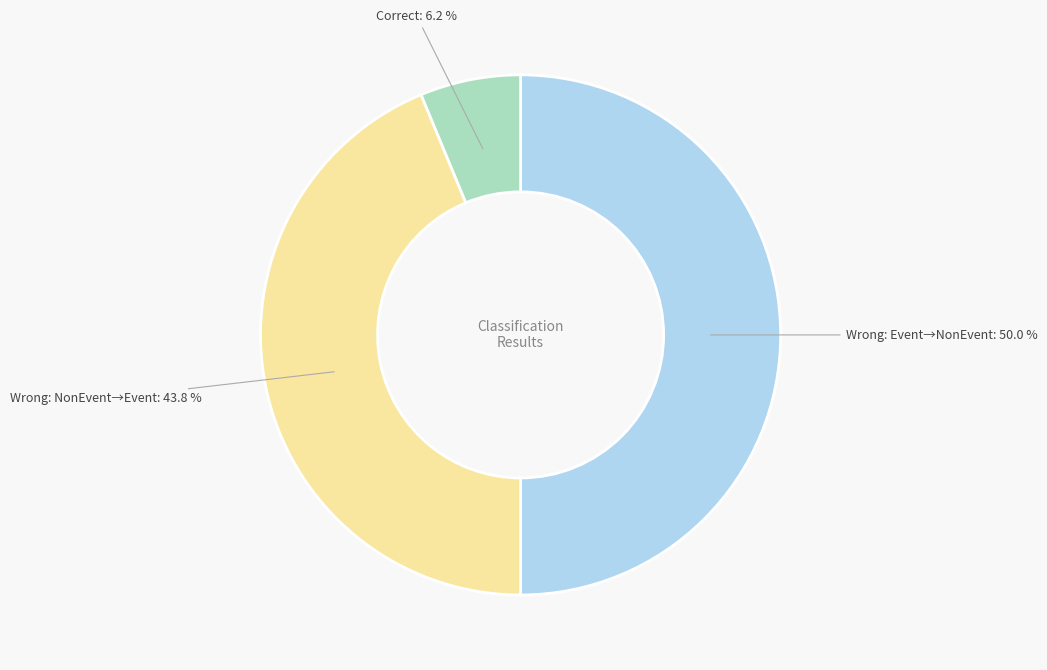

Count the number of slices in the pie.

3